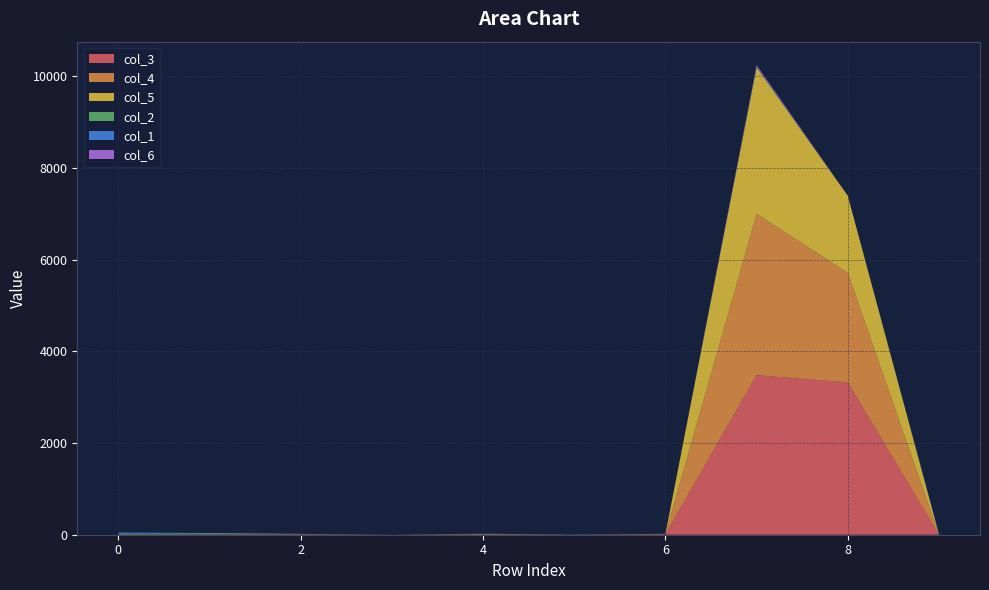

Reading left to right, what are all the values shown in this chart?

col_3: 0=0	1=9	2=10	3=0	4=4	5=2	6=6	7=3479	8=3321	9=0
col_4: 0=2	1=0	2=0	3=0	4=6	5=0	6=9	7=3517	8=2389	9=3
col_5: 0=7	1=0	2=3	3=1	4=7	5=0	6=4	7=3190	8=1681	9=3
col_2: 0=12	1=25	2=6	3=0	4=4	5=3	6=0	7=12	8=0	9=0
col_1: 0=25	1=4	2=0	3=0	4=0	5=2	6=0	7=4	8=0	9=16
col_6: 0=2	1=0	2=0	3=0	4=0	5=0	6=0	7=36	8=0	9=0